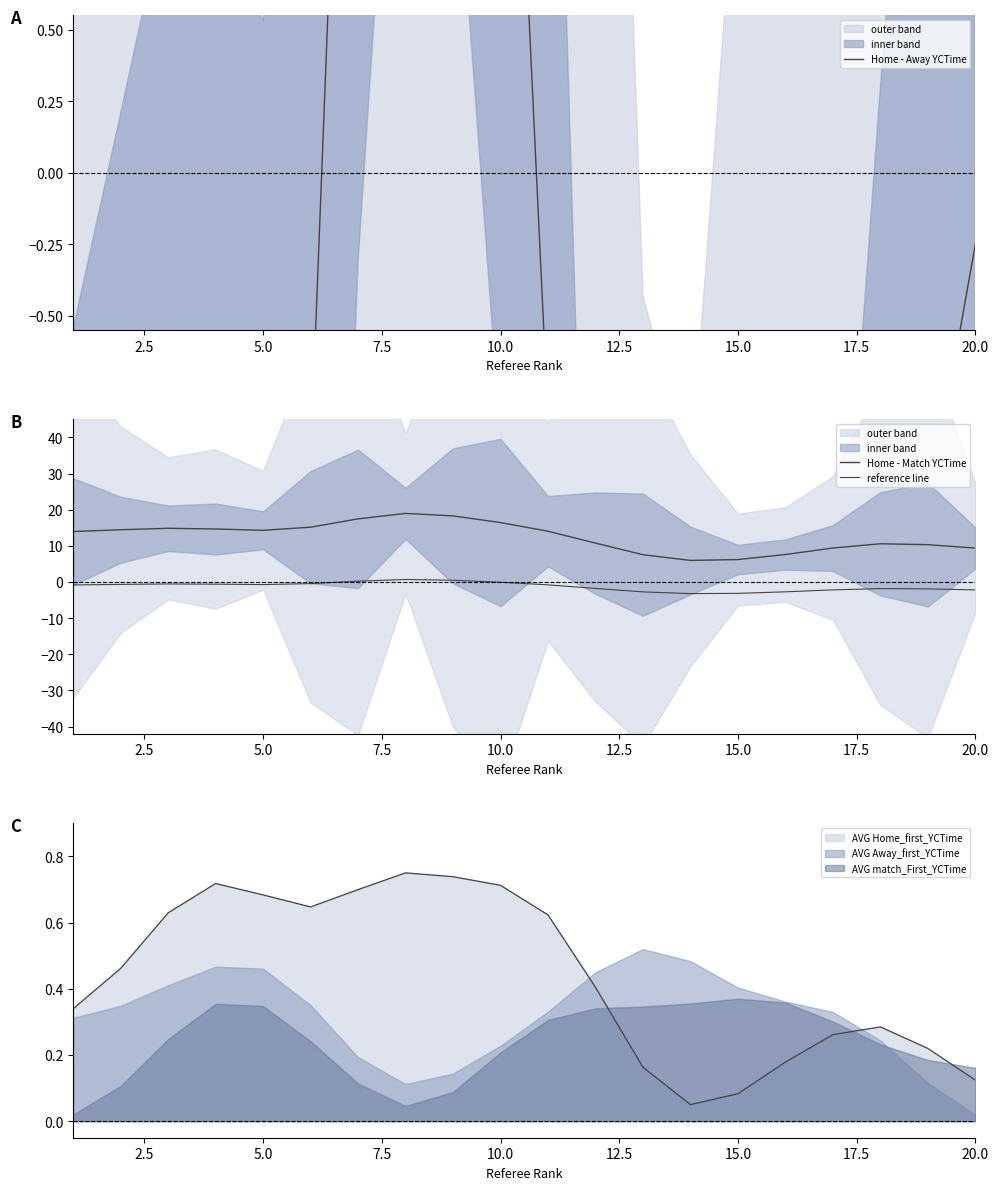

How many intersections are there between AVG Home_first_YCTime and AVG Away_first_YCTime?

2